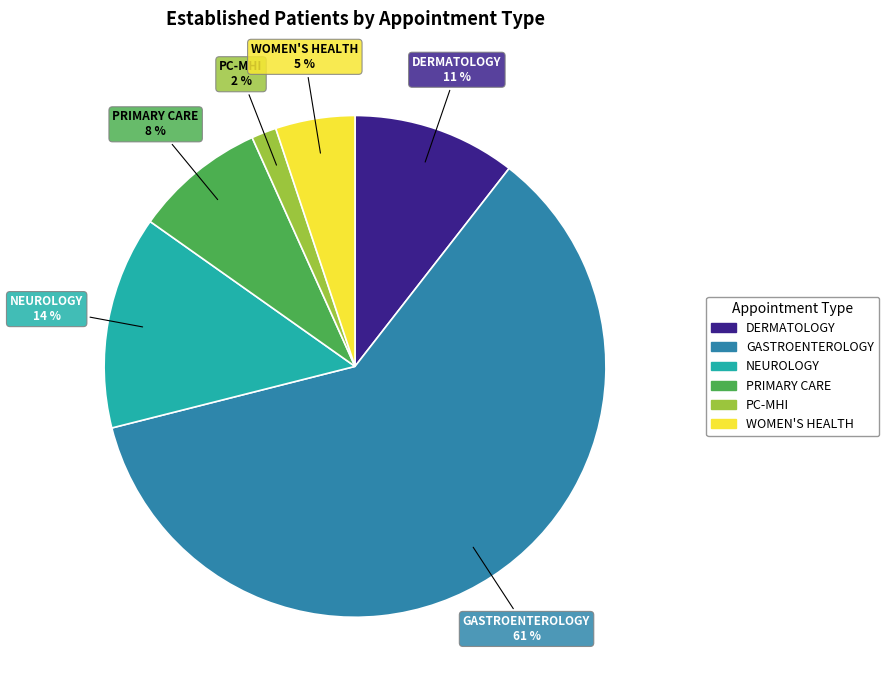

To the nearest percent, what is the average slice percentage?

17%